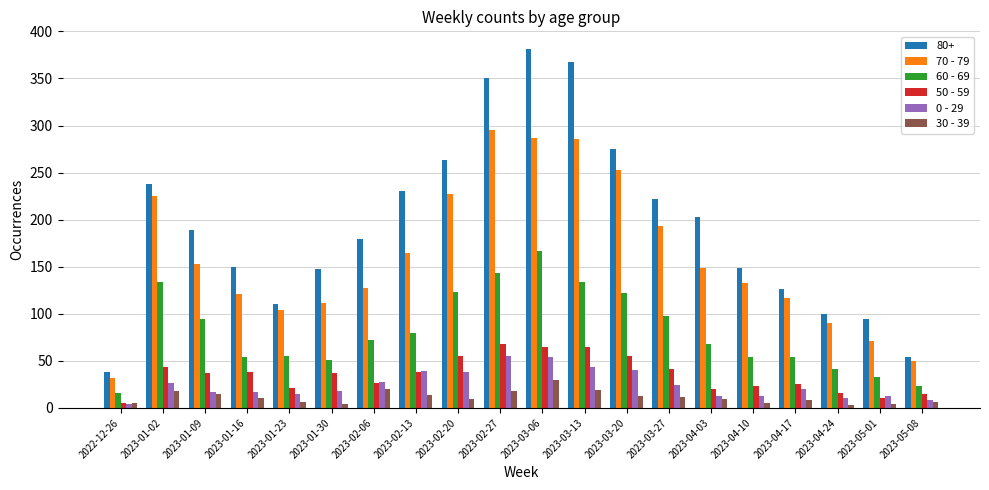

What value does the 50 - 59 series have at 2023-01-02, to the nearest 5?

45